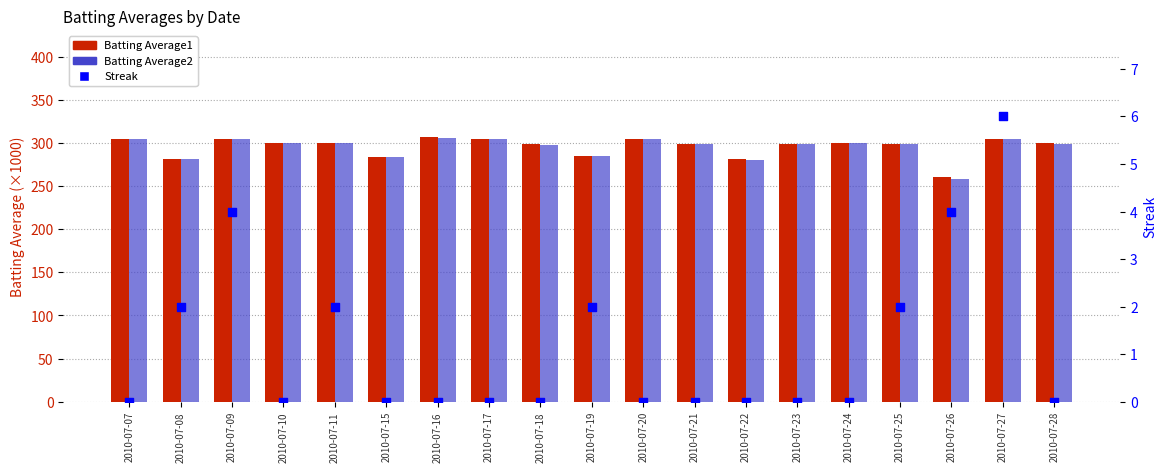

At which category is the sum across all series the highest?

2010-07-27